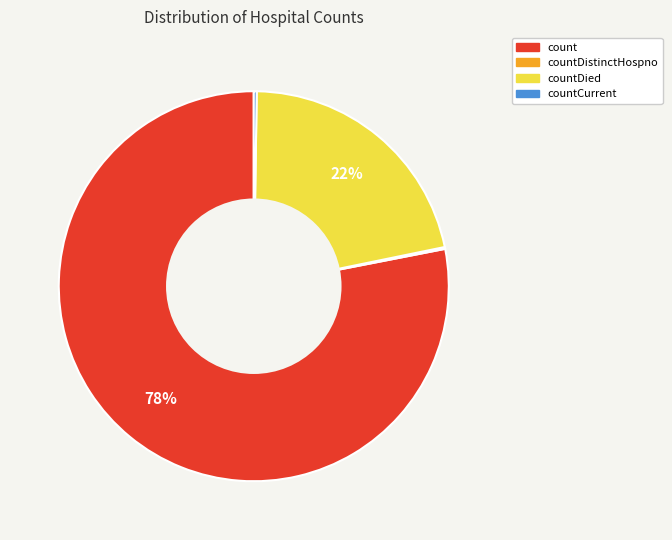

Does any single category account for the majority?

Yes